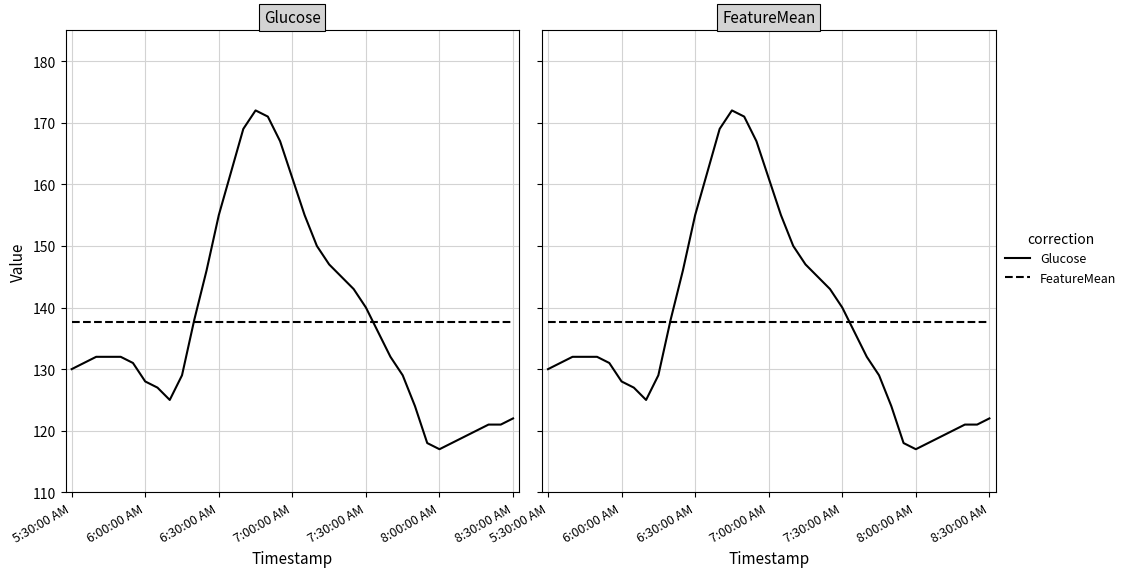

Which series has the largest range (max minus min)?

Glucose